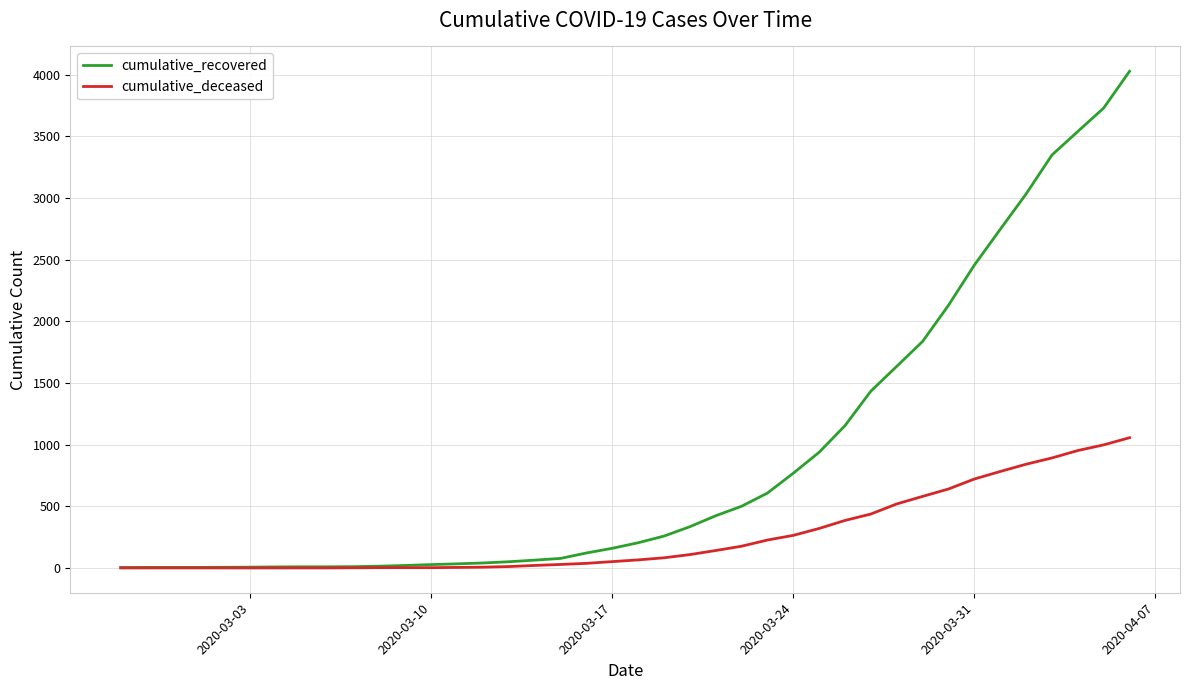

Rank the series by their average value, from lowest to highest.

cumulative_deceased, cumulative_recovered